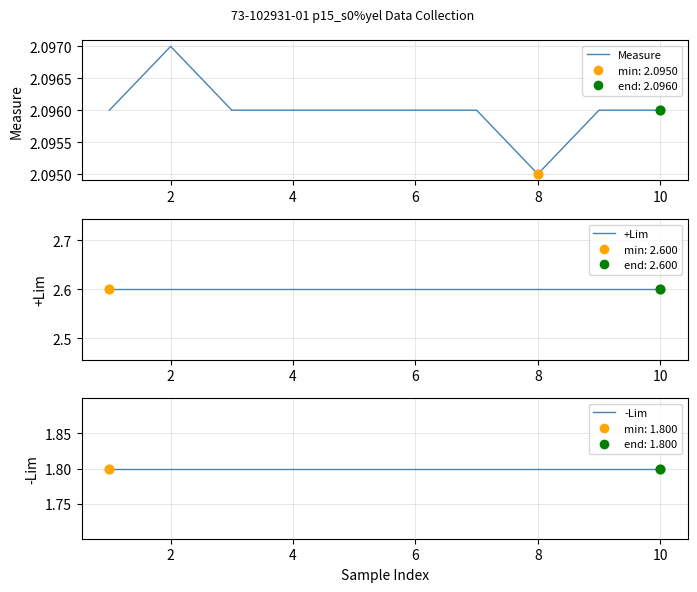

Which series contains the highest Y value?

+Lim